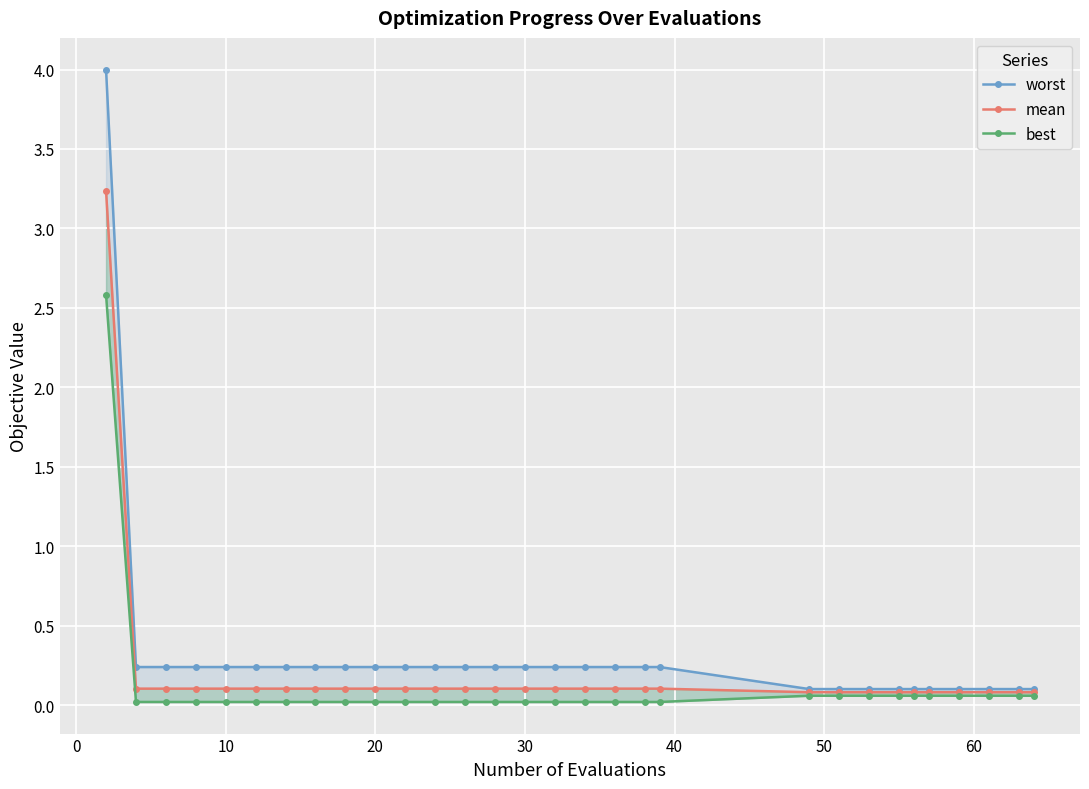

List the series in order of their peak value, highest first.

worst, mean, best